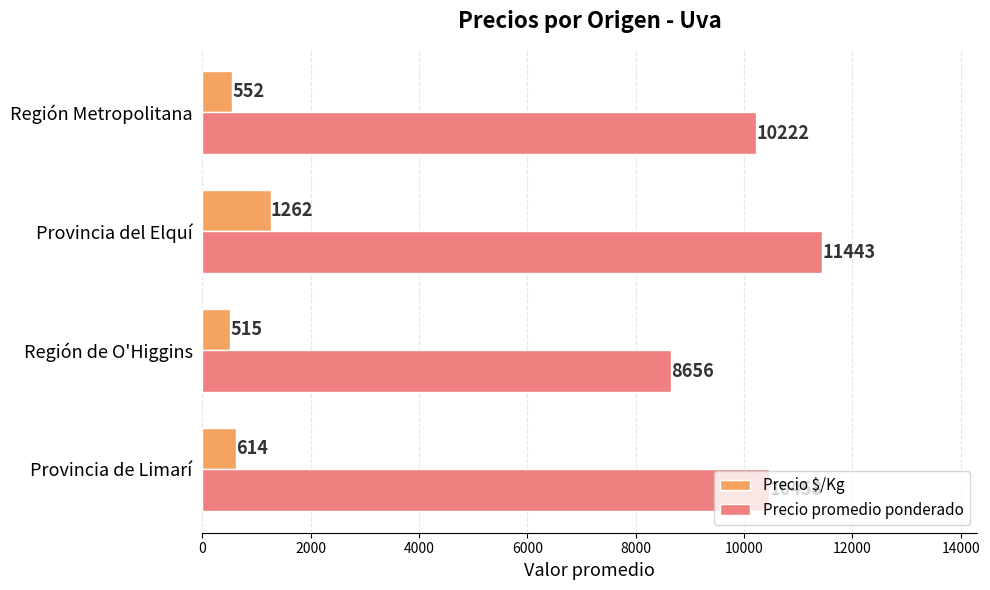

At which category is the sum across all series the highest?

Provincia del Elquí